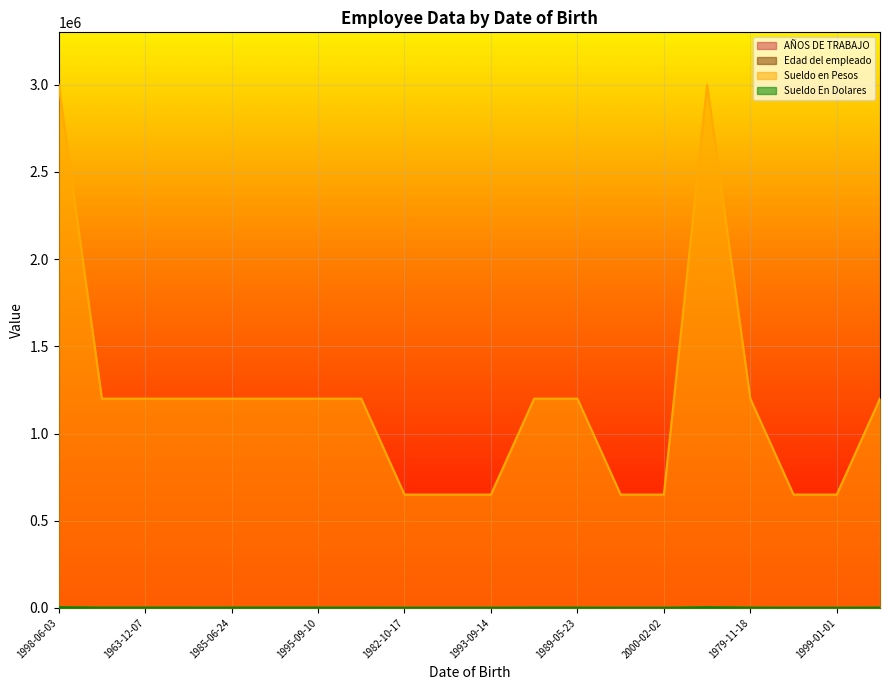

What is the difference between the highest and lowest values at 1998-06-03?

2999995.0